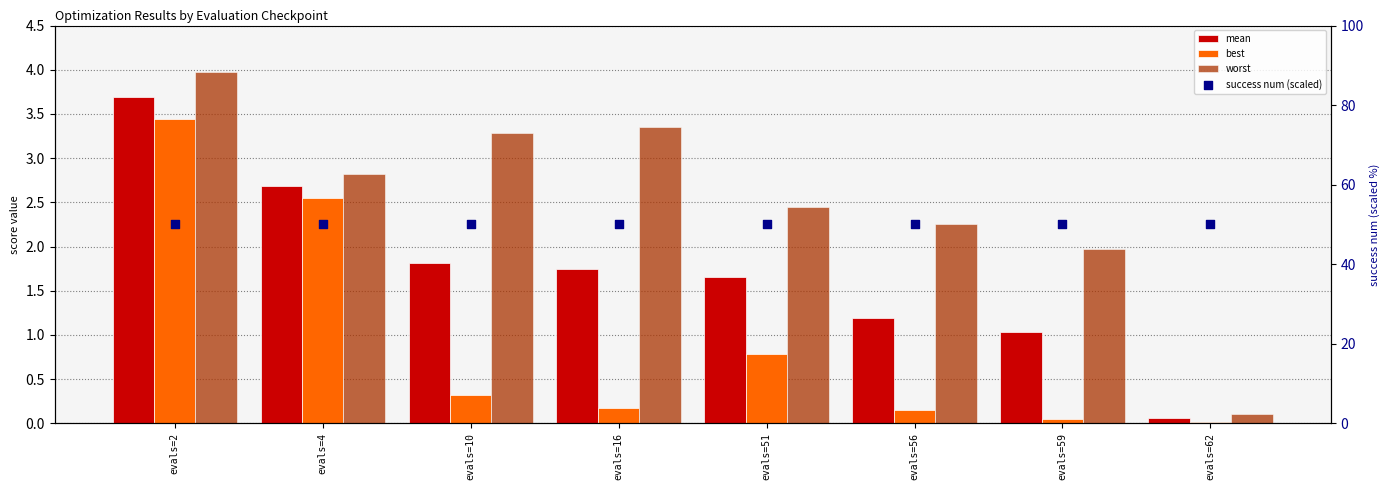

Which series has the largest total across all categories?

success num (scaled)